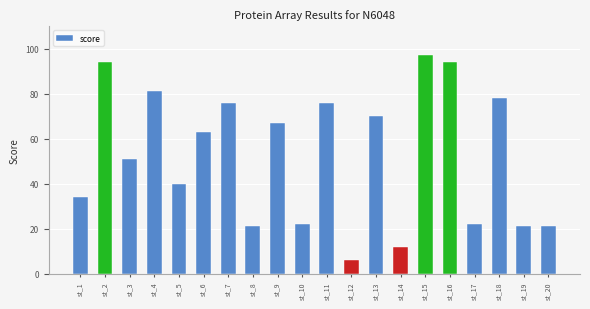

What is the sum of all values?

1046